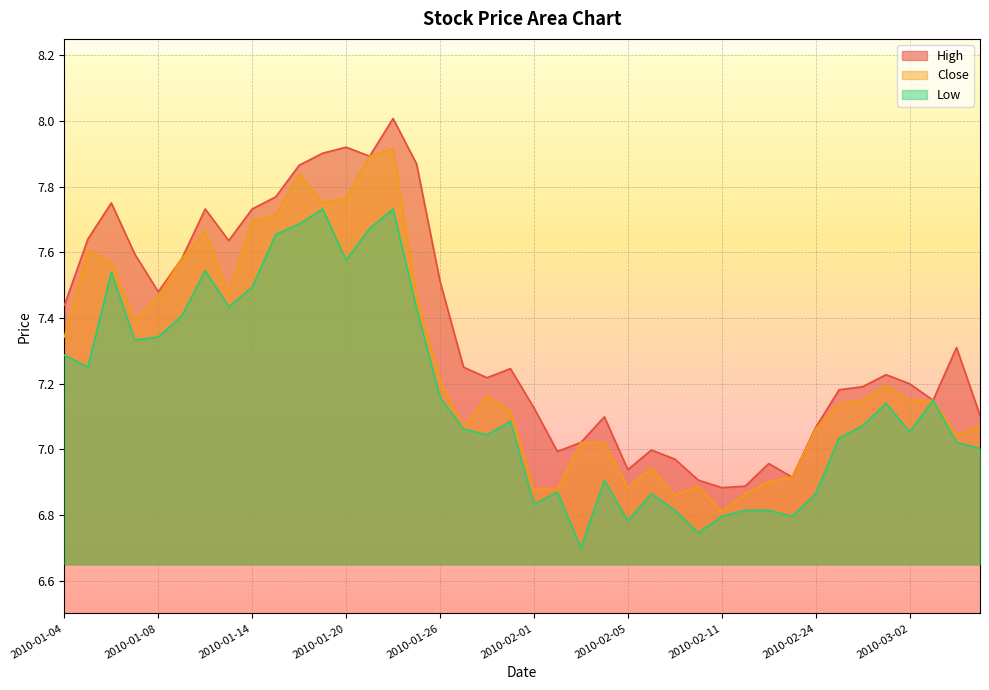

What is the lowest value of the close series?

6.8